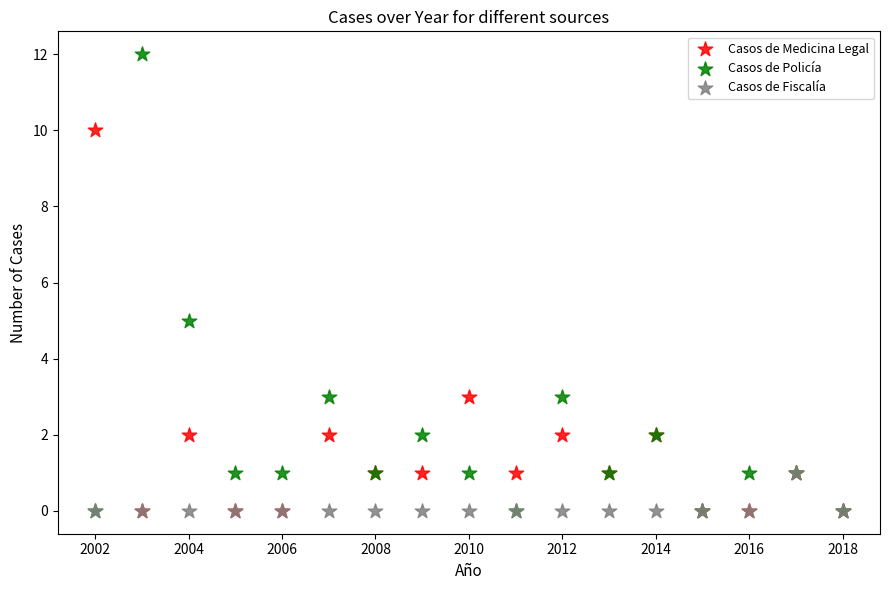

Which series has the largest Y range (max minus min)?

Casos de Policía